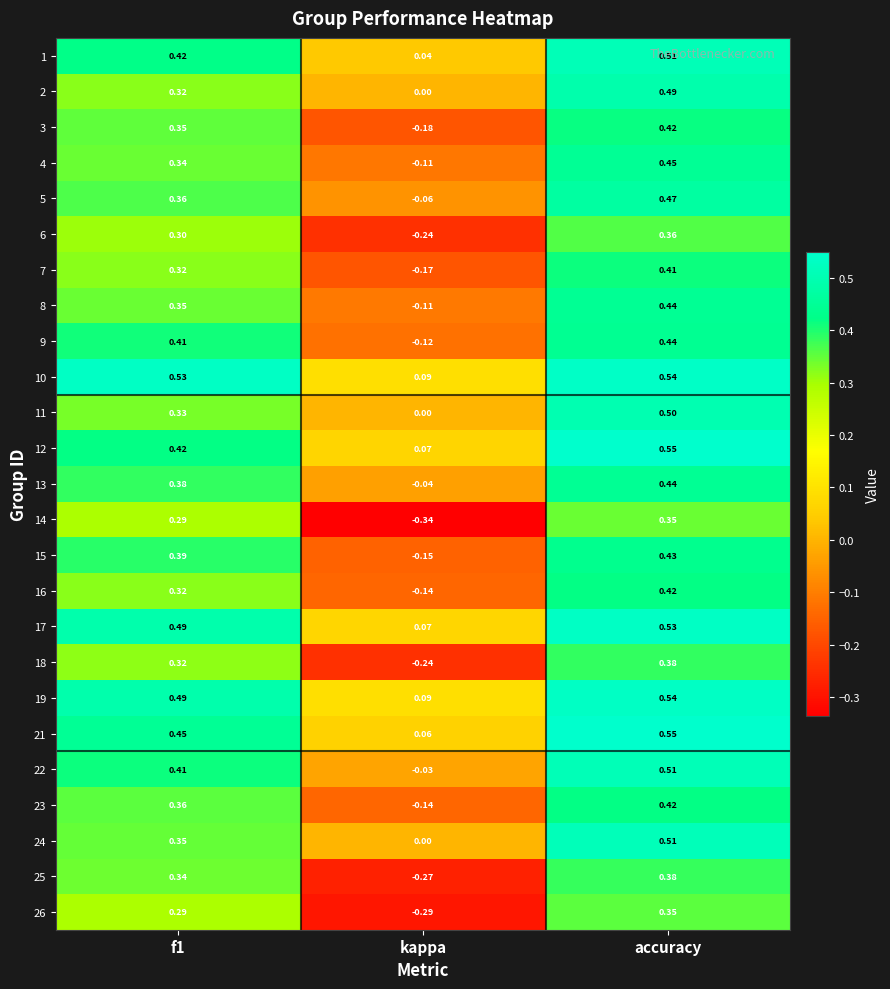

At which category does the chart reach its peak across all series?

accuracy